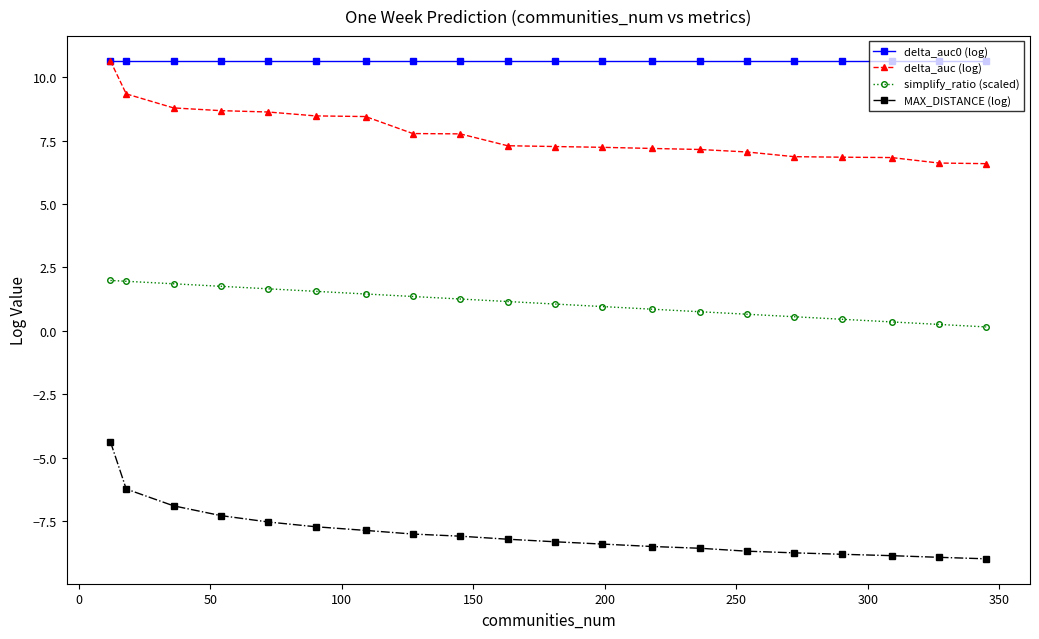

Rank the series by their average value, from highest to lowest.

delta_auc0 (log), delta_auc (log), simplify_ratio (scaled), MAX_DISTANCE (log)